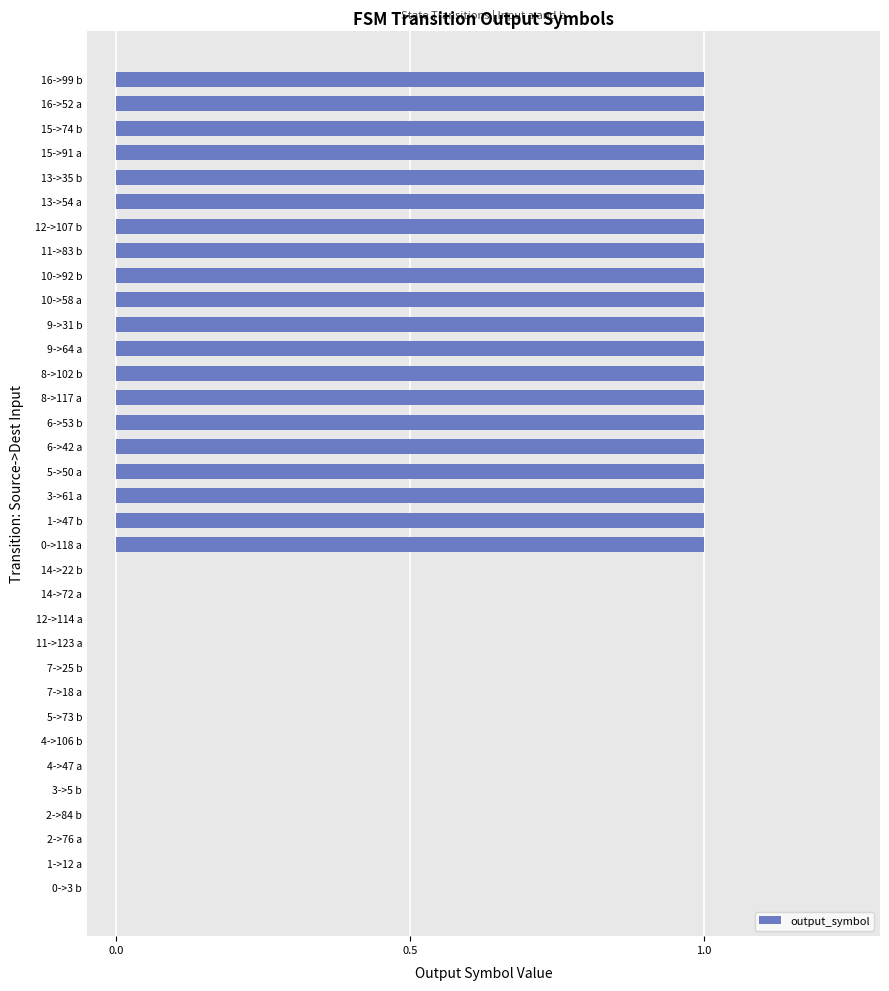

How many values are between 0 and 1?

34